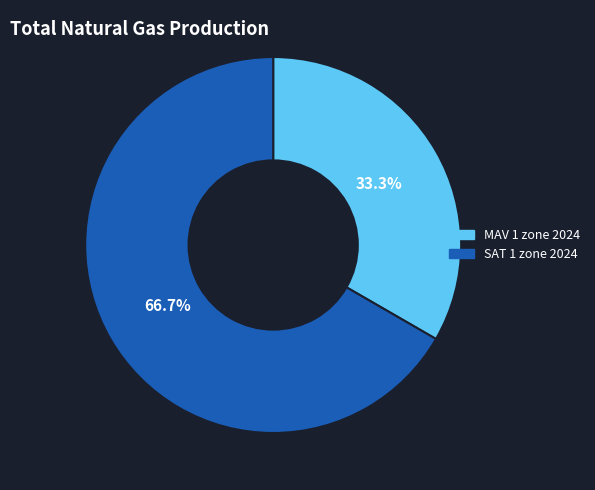

To the nearest percent, what is the difference between the SAT 1 zone 2024 and MAV 1 zone 2024 slice percentages?

33%